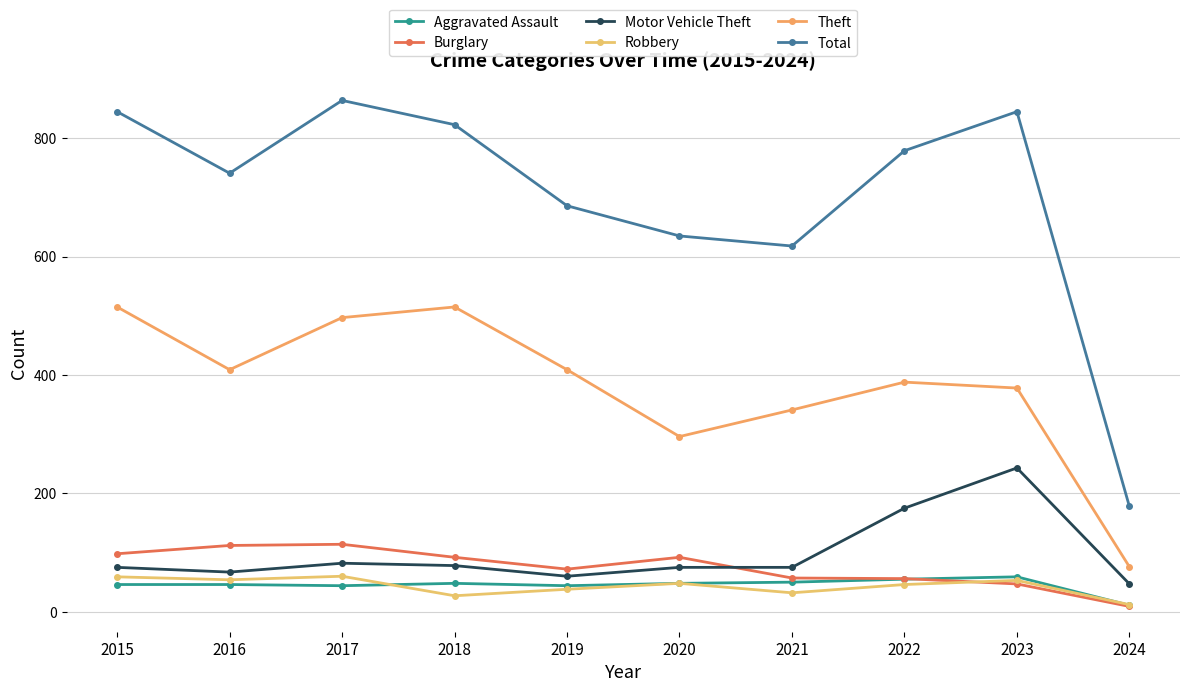

True or false: Aggravated Assault has a value of 95 at 2022.

False